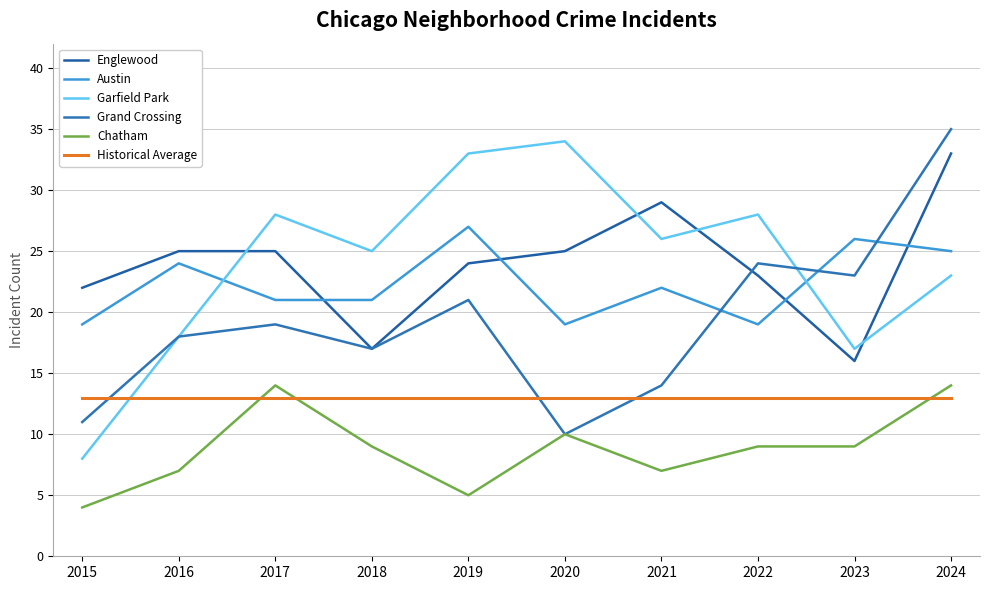

Where is the first local minimum for Chatham?

2019